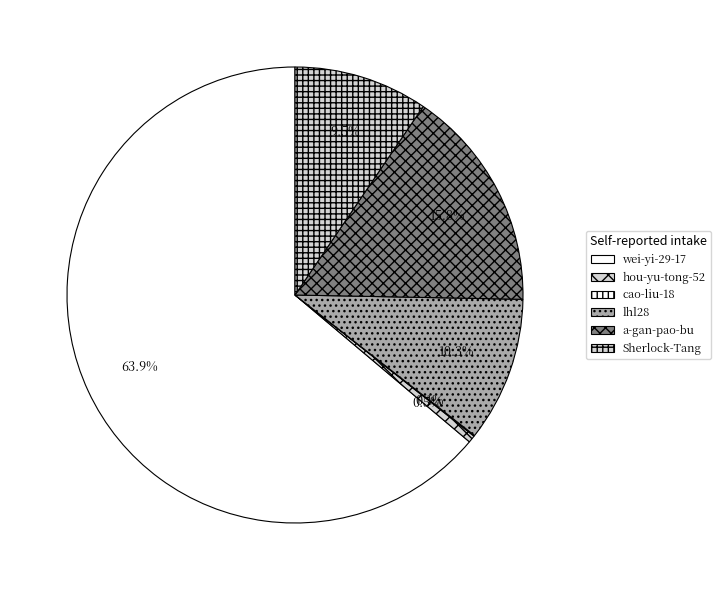

What percentage is the hou-yu-tong-52 slice, to the nearest percent?

1%